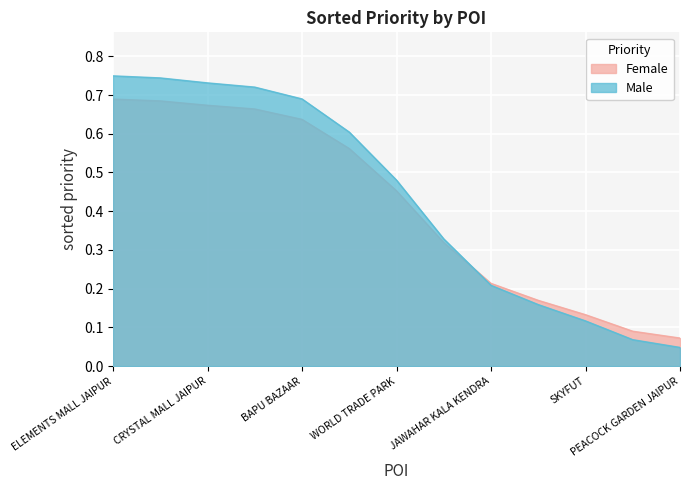

What is the approximate value at CRYSTAL MALL JAIPUR?

0.7